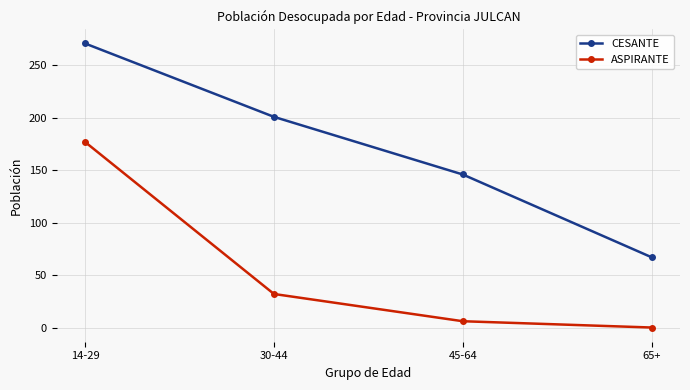

What is the label of the 1st point from the right?

65+